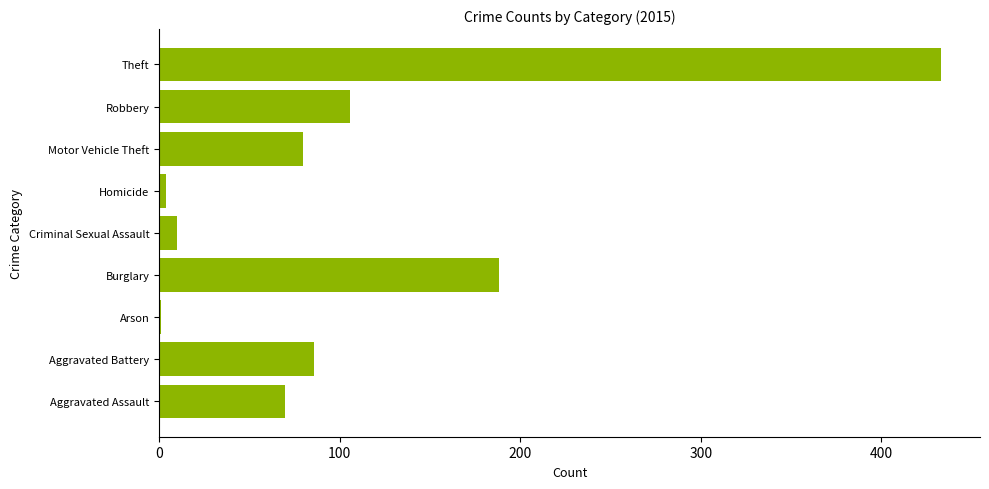

What is the greatest value displayed?

433